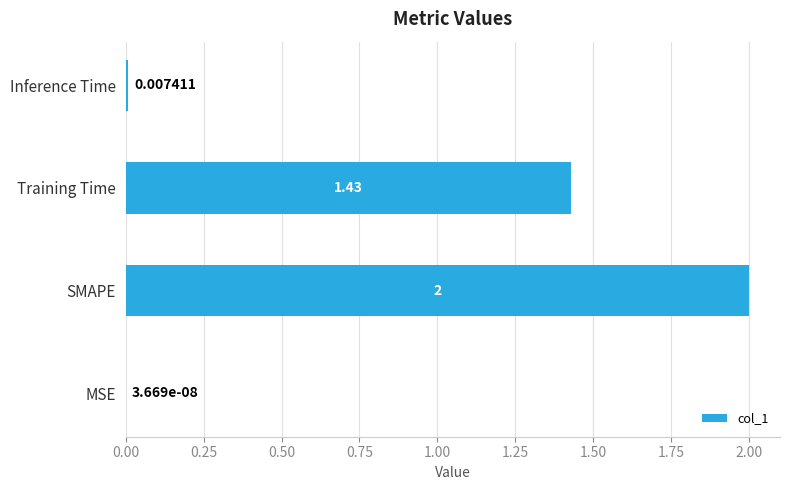

Which label corresponds to the largest value in the chart?

SMAPE